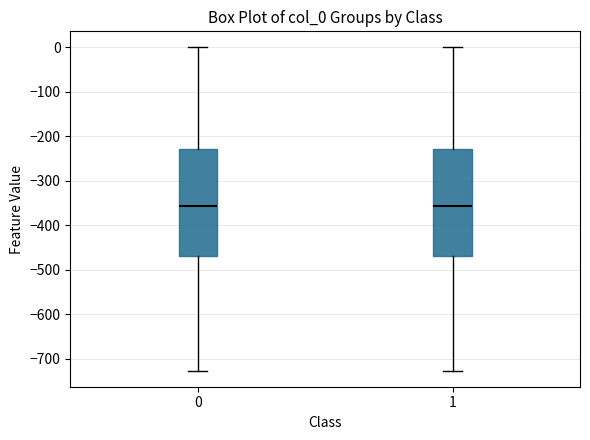

Reading left to right, read every box against the y-axis: the position of its median line, the range the box covers, and the ends of its whiskers. The values are not printed on the chart, so give them approximately, as read against the axis.

0: median -360, box -470 to -230, whiskers -730 to 0
1: median -360, box -470 to -230, whiskers -730 to 0